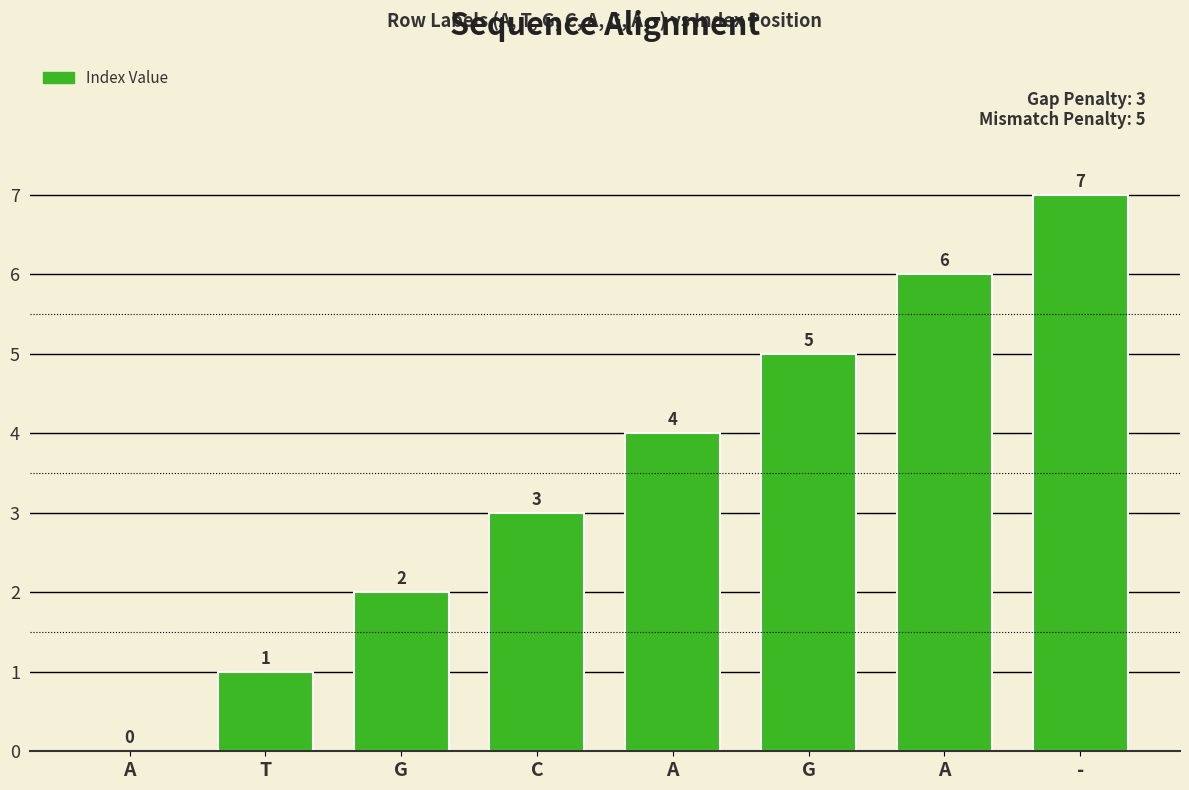

How many distinct data groups are displayed?

1